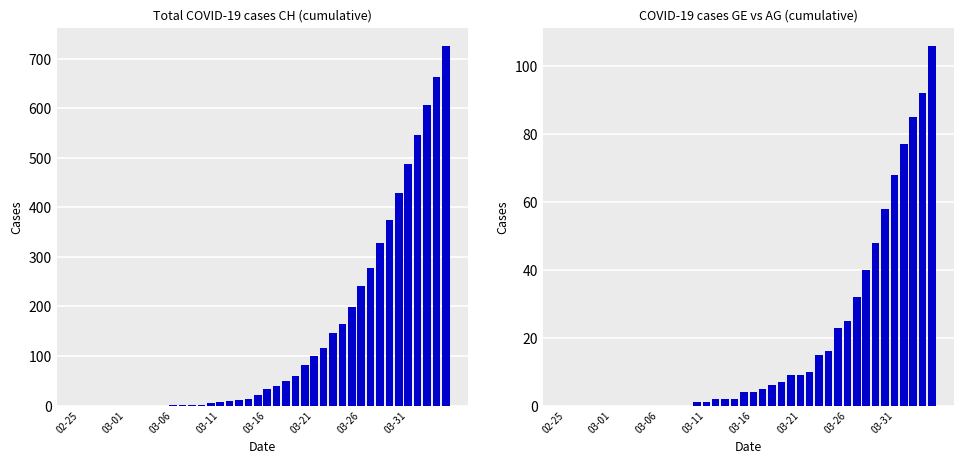

Is the value of CH at 19 greater than the value of GE at 13?

Yes